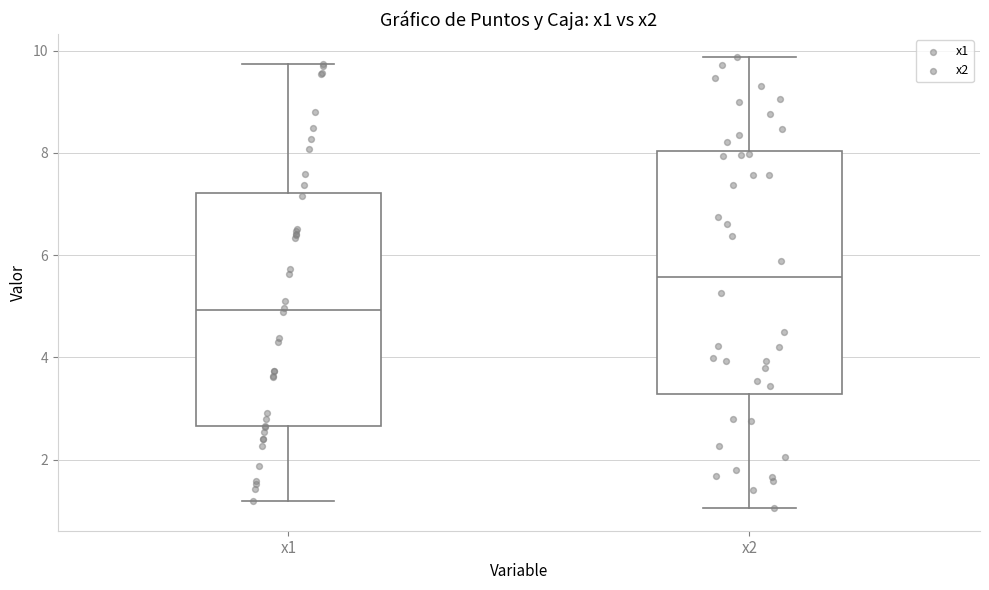

Reading left to right, read every box against the y-axis: the position of its median line, the range the box covers, and the ends of its whiskers. The values are not printed on the chart, so give them approximately, as read against the axis.

x1: median 5.0, box 2.6 to 7.2, whiskers 1.2 to 9.8
x2: median 5.6, box 3.2 to 8.0, whiskers 1.0 to 9.8